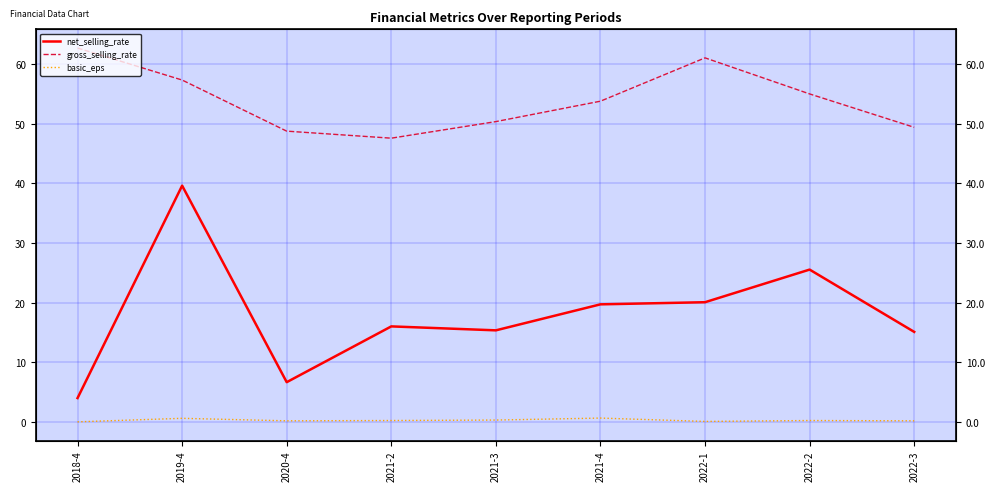

How many series are shown in this chart?

3